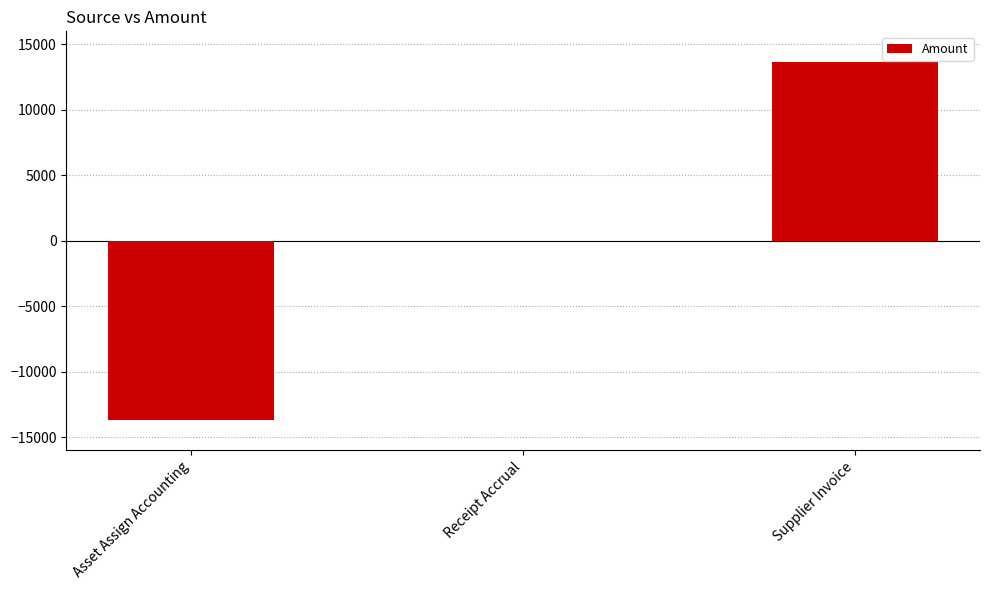

What value does the data have at Supplier Invoice?

13669.5